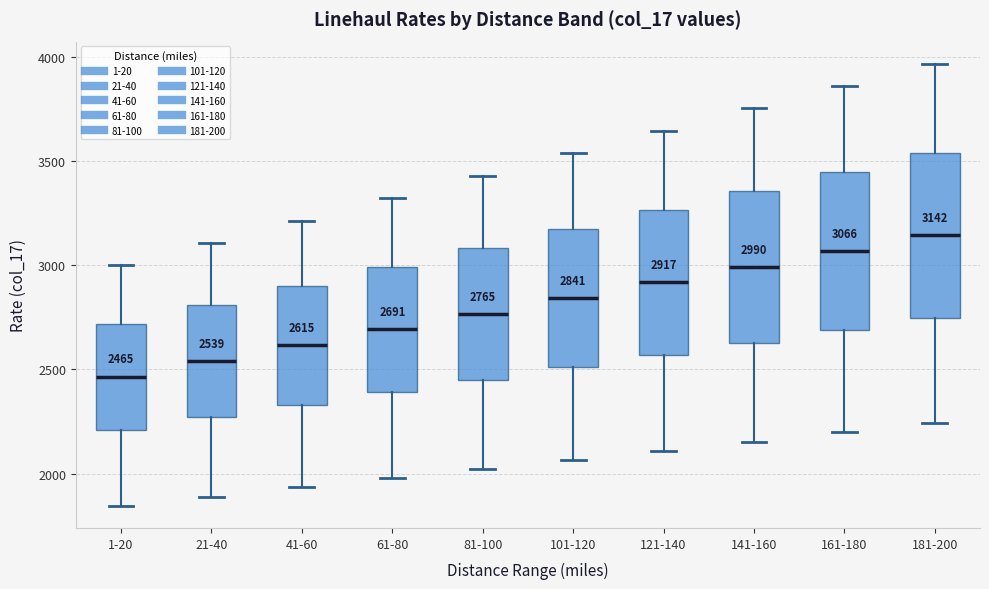

Which box's median line is the highest?

181-200